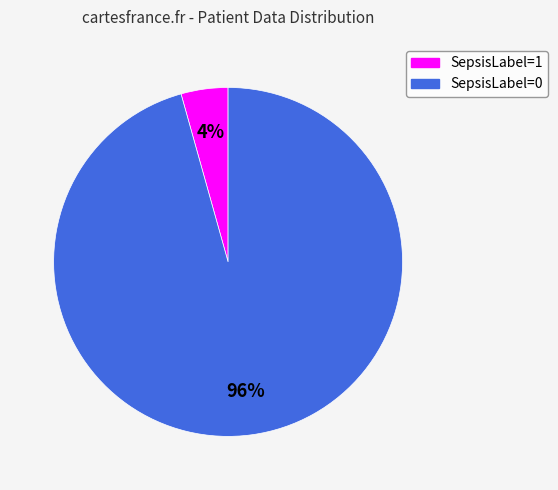

Which slice is the smallest?

SepsisLabel=1